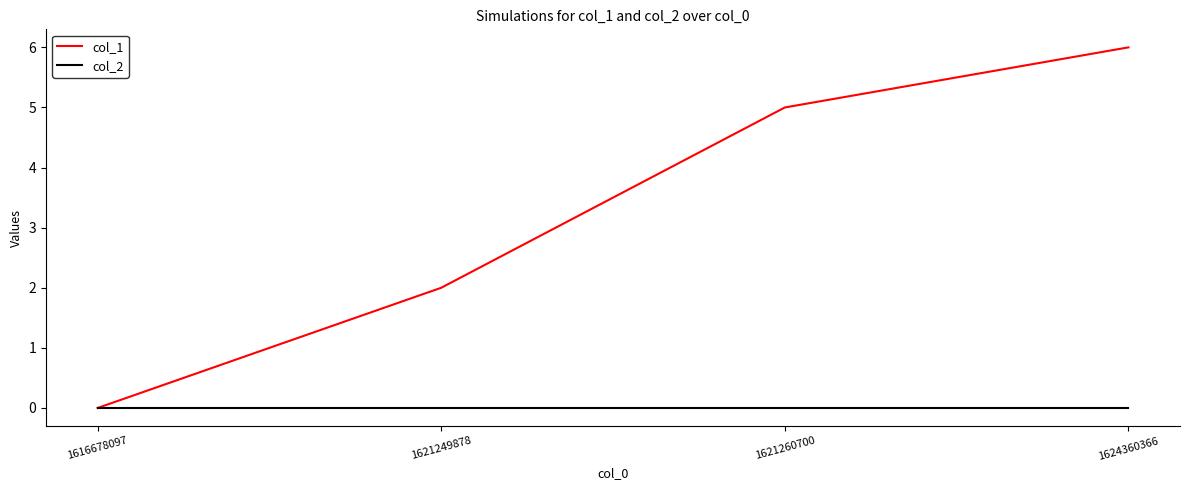

Reading right to left, list all the values displayed in this chart.

col_1: 1624360366=6	1621260700=5	1621249878=2	1616678097=0
col_2: 1624360366=0	1621260700=0	1621249878=0	1616678097=0